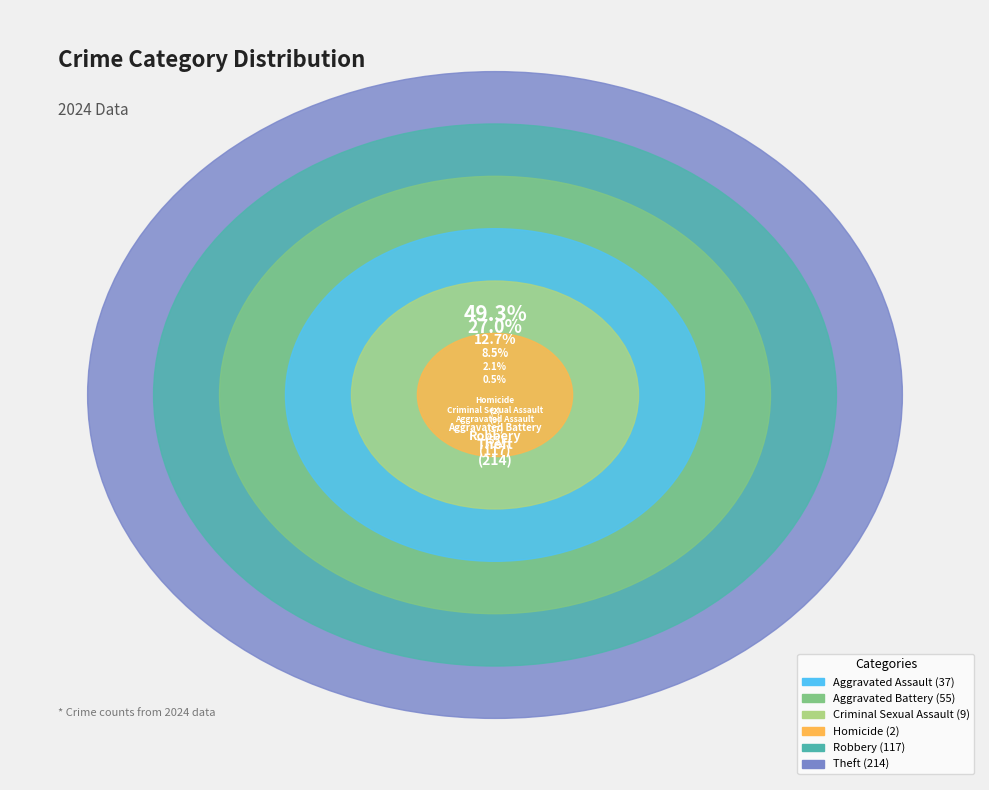

To the nearest percent, what portion does Robbery represent?

27%